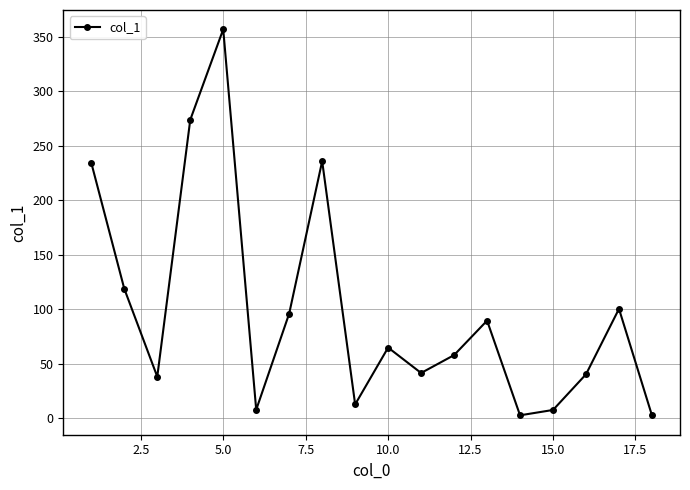

How many points are lower than both their immediate neighbors (excluding endpoints)?

5